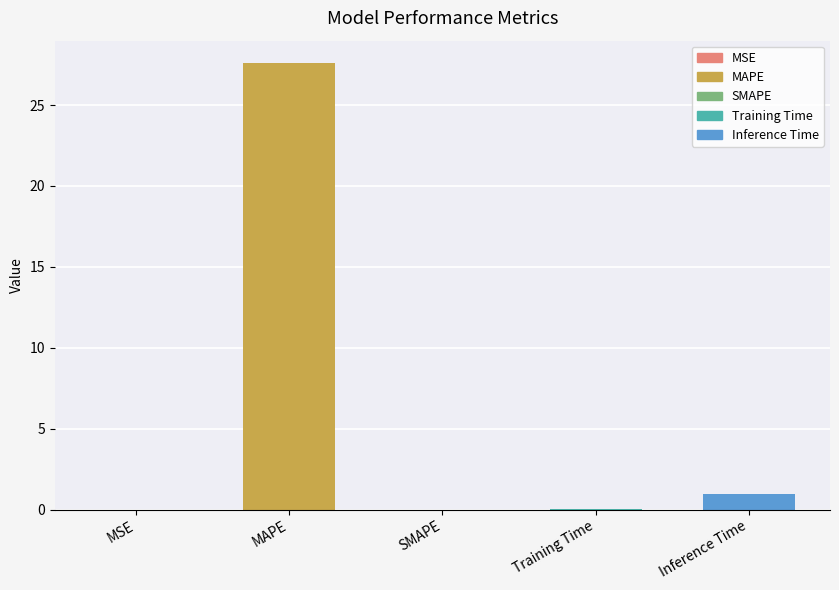

What is the change in value from MAPE to SMAPE?

-27.6